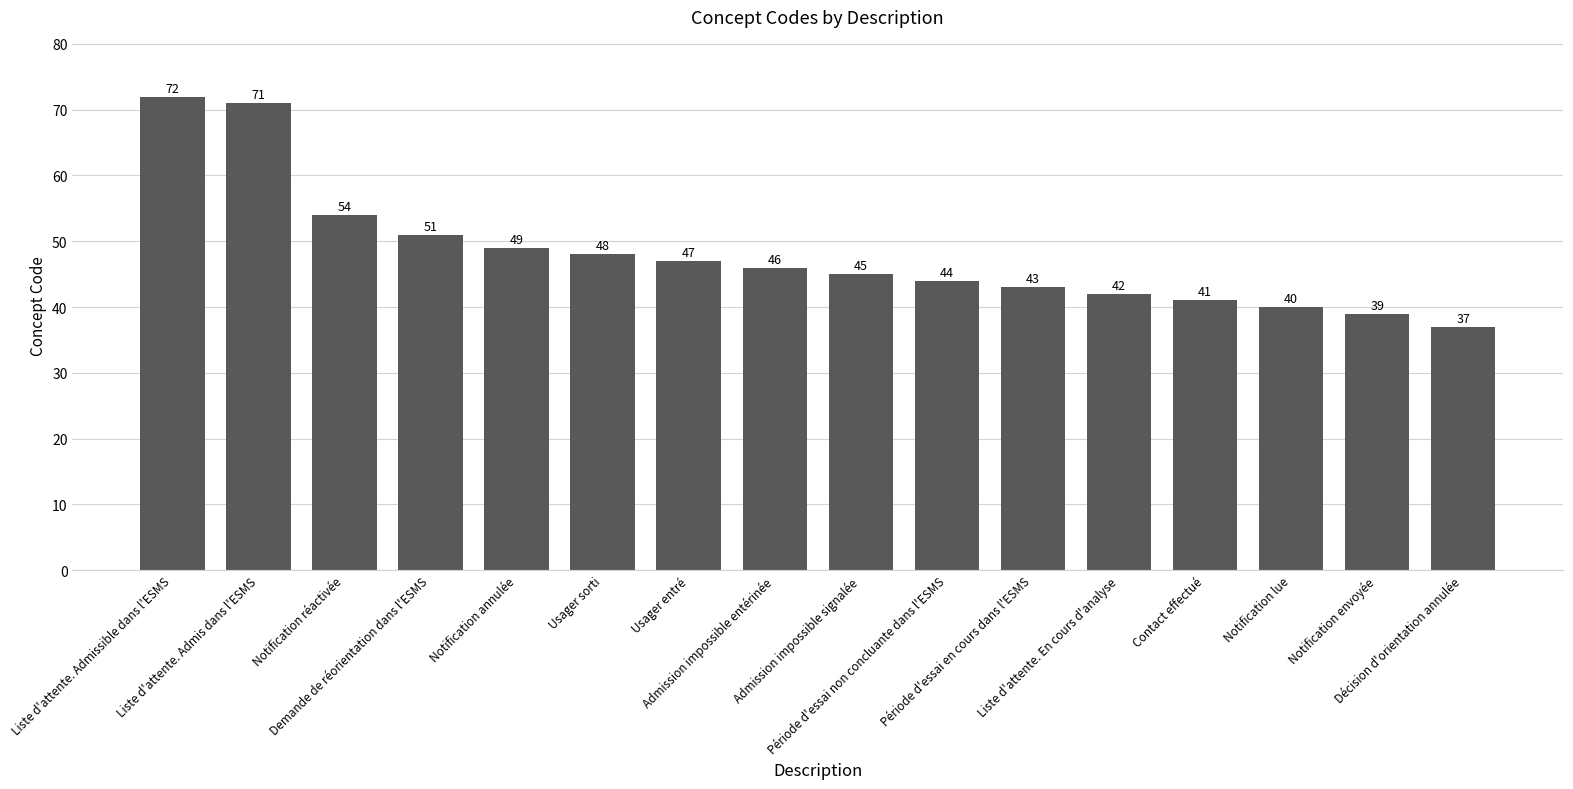

What is the minimum value shown in the chart?

37